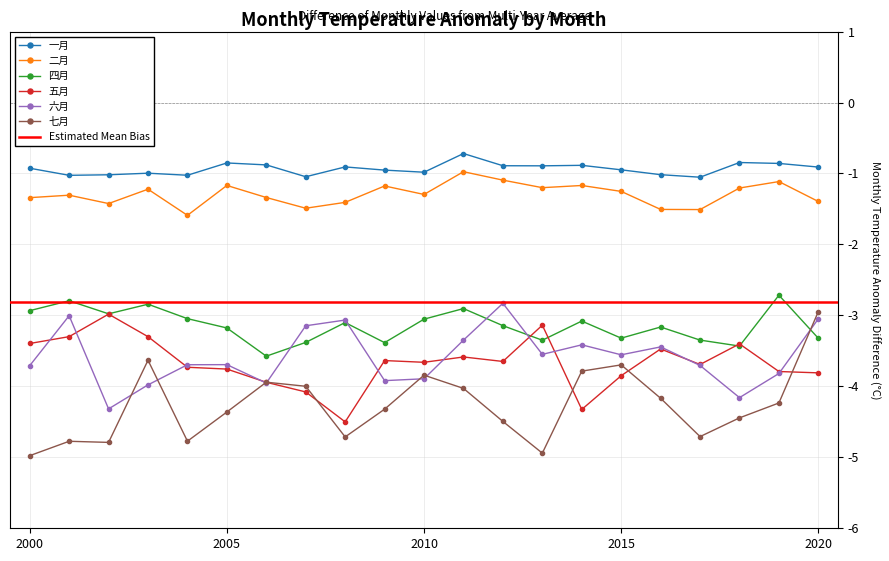

At how many categories does at least one series exceed -2?

21